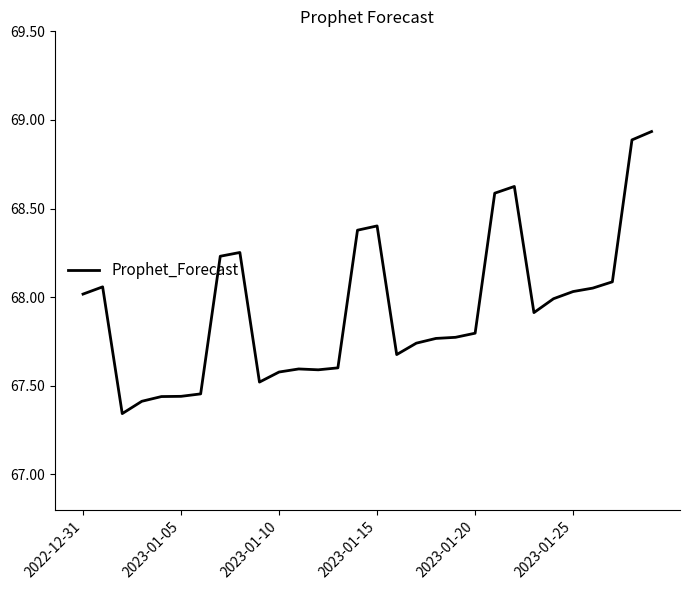

True or false: there are more than 0 points higher than both neighbors.

True